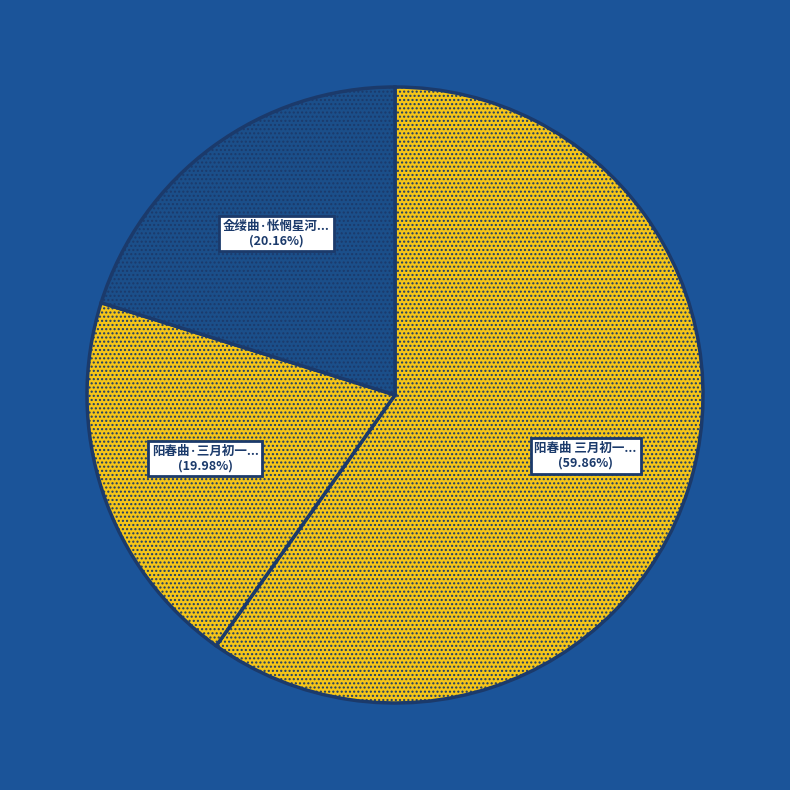

How many slices are in this pie chart?

3